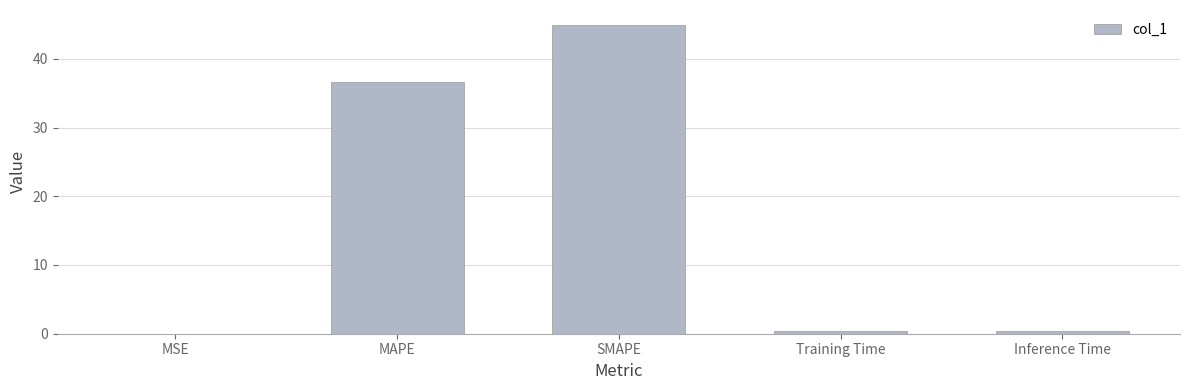

Is it true that the value at SMAPE is 44.9?

True